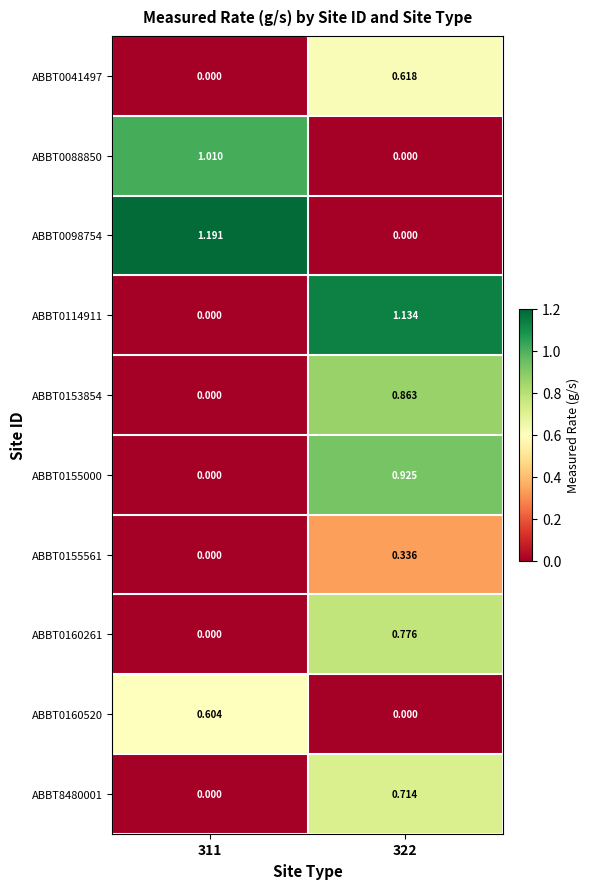

Which series has the largest total across all categories?

ABBT0098754